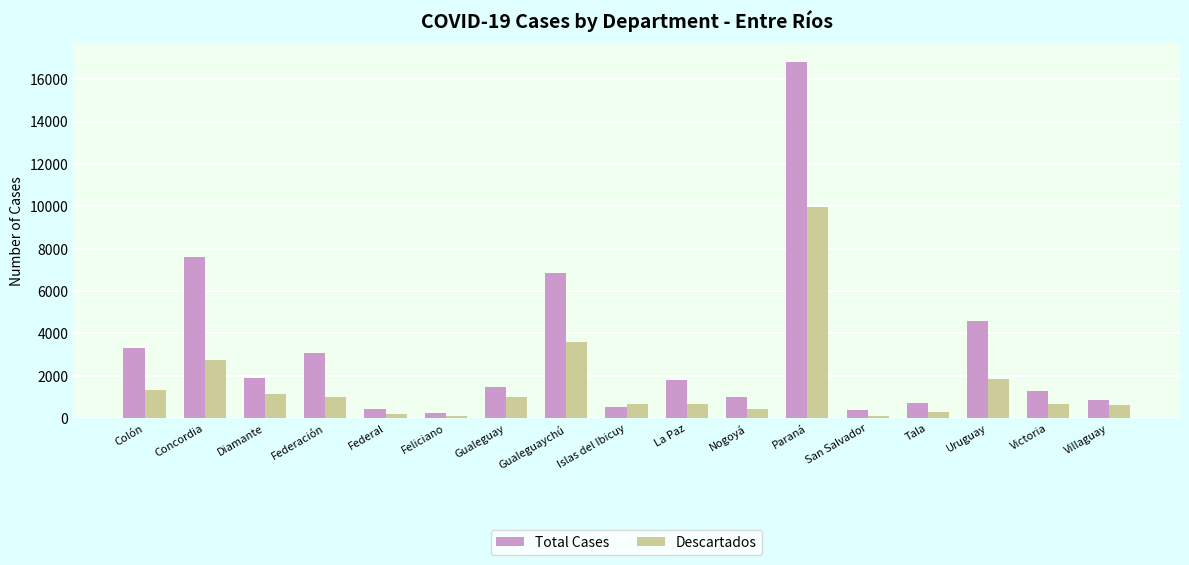

Which series has the largest range (max minus min)?

Total Cases